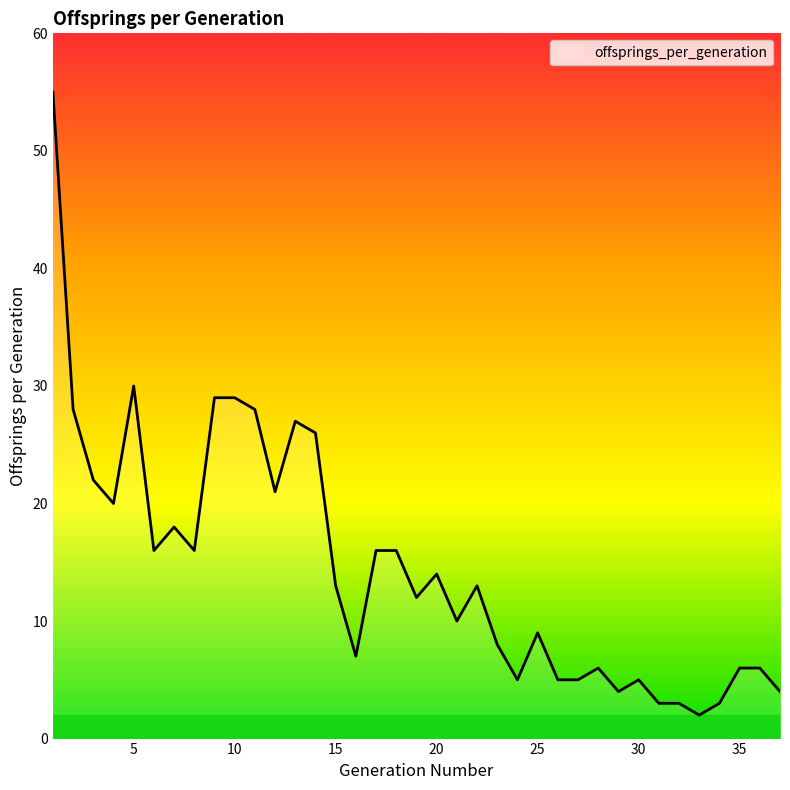

What is the maximum value shown in the chart?

55